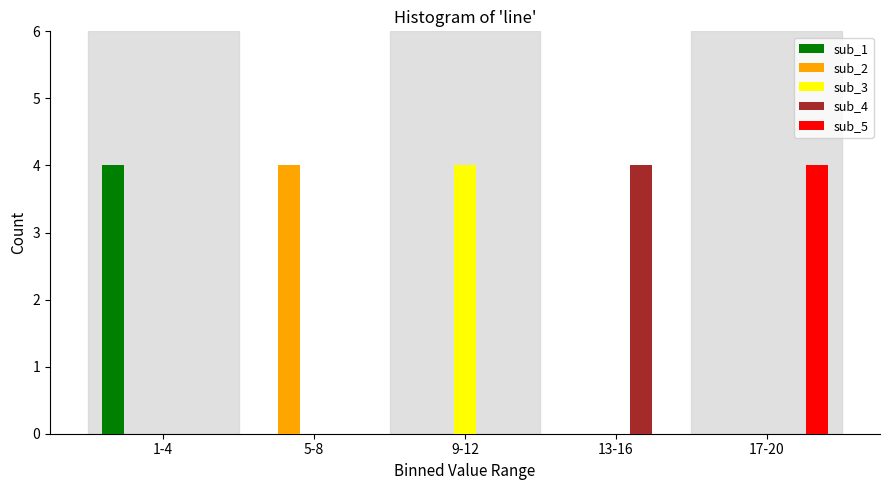

Reading left to right, transcribe all the data shown in this chart.

sub_1: 1-4=4	5-8=0	9-12=0	13-16=0	17-20=0
sub_2: 1-4=0	5-8=4	9-12=0	13-16=0	17-20=0
sub_3: 1-4=0	5-8=0	9-12=4	13-16=0	17-20=0
sub_4: 1-4=0	5-8=0	9-12=0	13-16=4	17-20=0
sub_5: 1-4=0	5-8=0	9-12=0	13-16=0	17-20=4